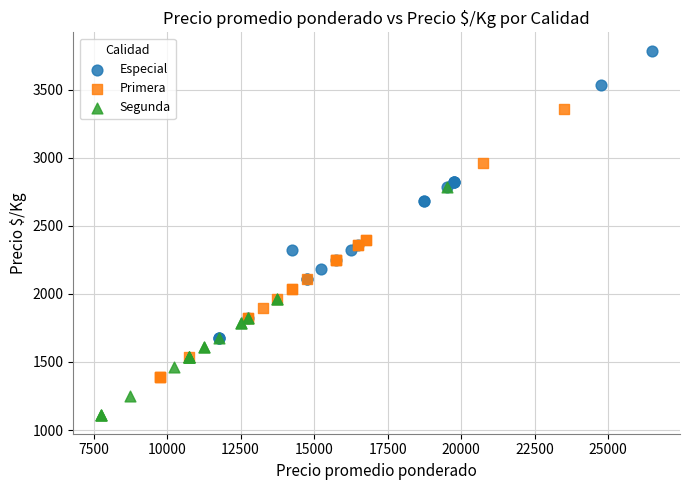

Which series reaches the minimum Y coordinate?

Segunda